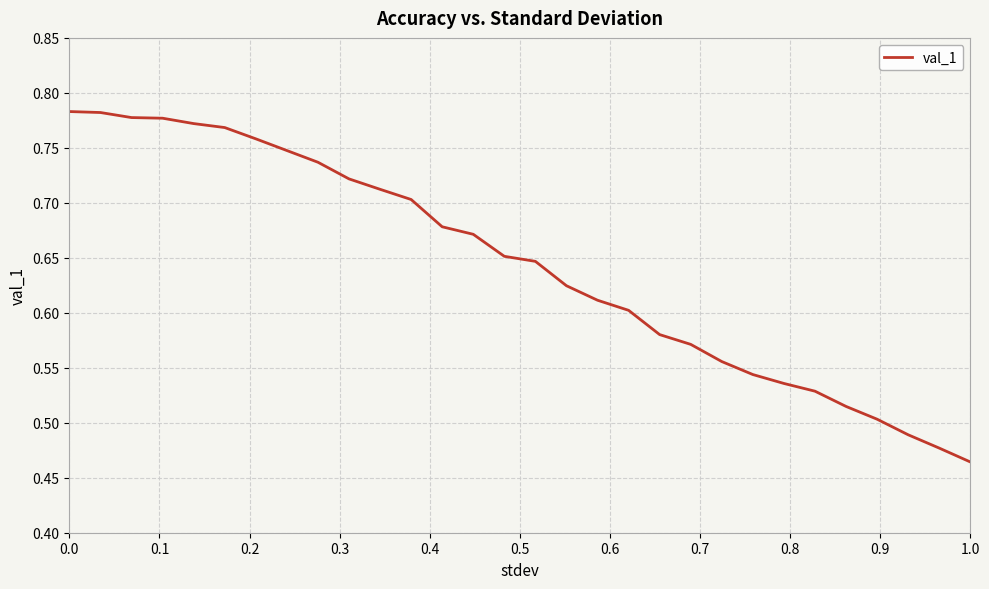

At which label is the value closest to 0?

1.0